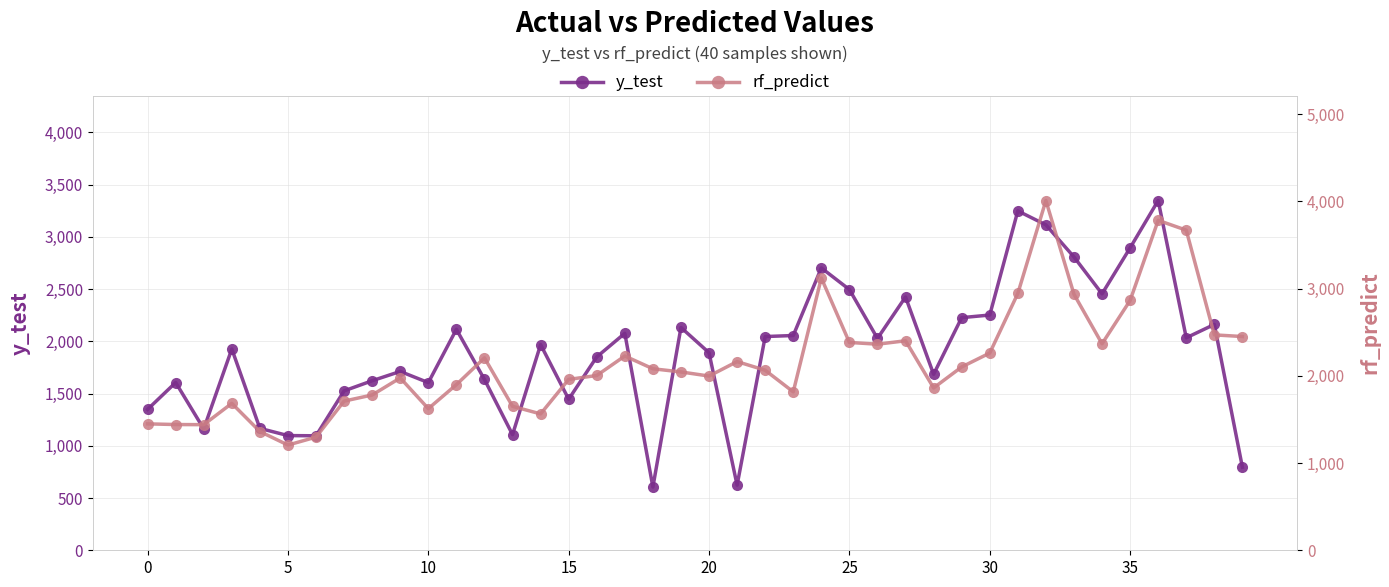

Reading left to right, extract all data points from this chart.

y_test: 1349.0	1606.0	1162.0	1927.0	1167.0	1098.0	1096.0	1526.0	1623.0	1712.0	1605.0	2115.0	1635.0	1107.0	1969.0	1446.0	1851.0	2077.0	605.0	2133.0	1891.0	623.0	2046.0	2056.0	2703.0	2496.0	2028.0	2425.0	1685.0	2227.0	2252.0	3249.0	3115.0	2808.0	2455.0	2895.0	3348.0	2034.0	2162.0	795.0
rf_predict: 1449.0	1441.3	1439.8	1683.9	1361.3	1206.2	1297.1	1709.9	1780.0	1975.6	1623.4	1898.6	2205.5	1650.2	1563.2	1958.6	2003.4	2226.9	2080.6	2044.2	1997.0	2162.8	2063.6	1816.0	3120.6	2382.2	2362.2	2401.4	1861.0	2101.4	2260.7	2943.7	4008.7	2934.8	2367.2	2863.3	3781.8	3669.1	2469.0	2449.9